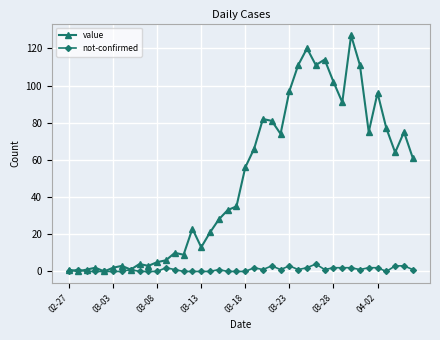

Which series has the largest range (max minus min)?

value